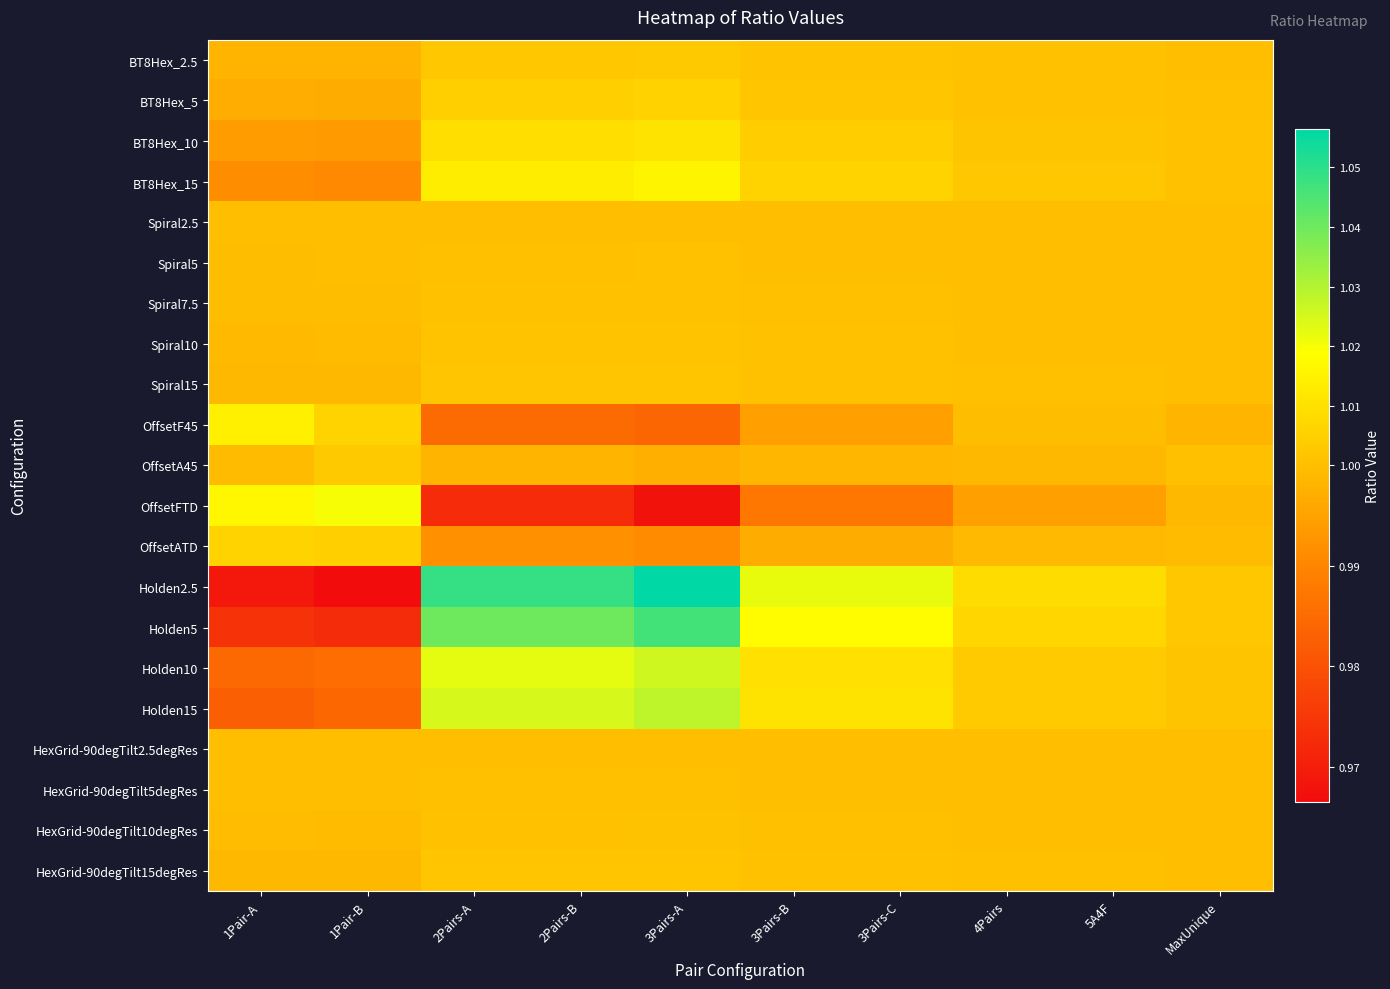

Which has a higher value, 3Pairs-A or 3Pairs-C?

3Pairs-A